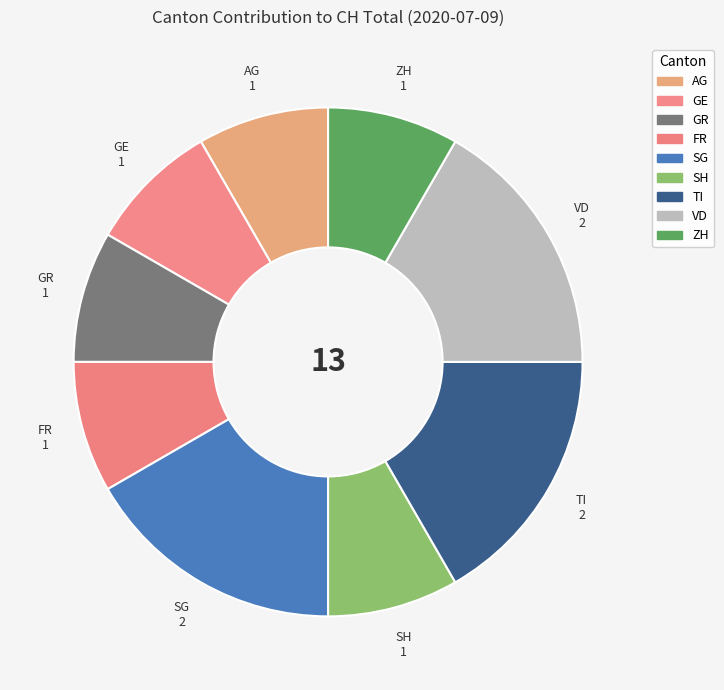

True or false: ZH accounts for 8% of the total.

True